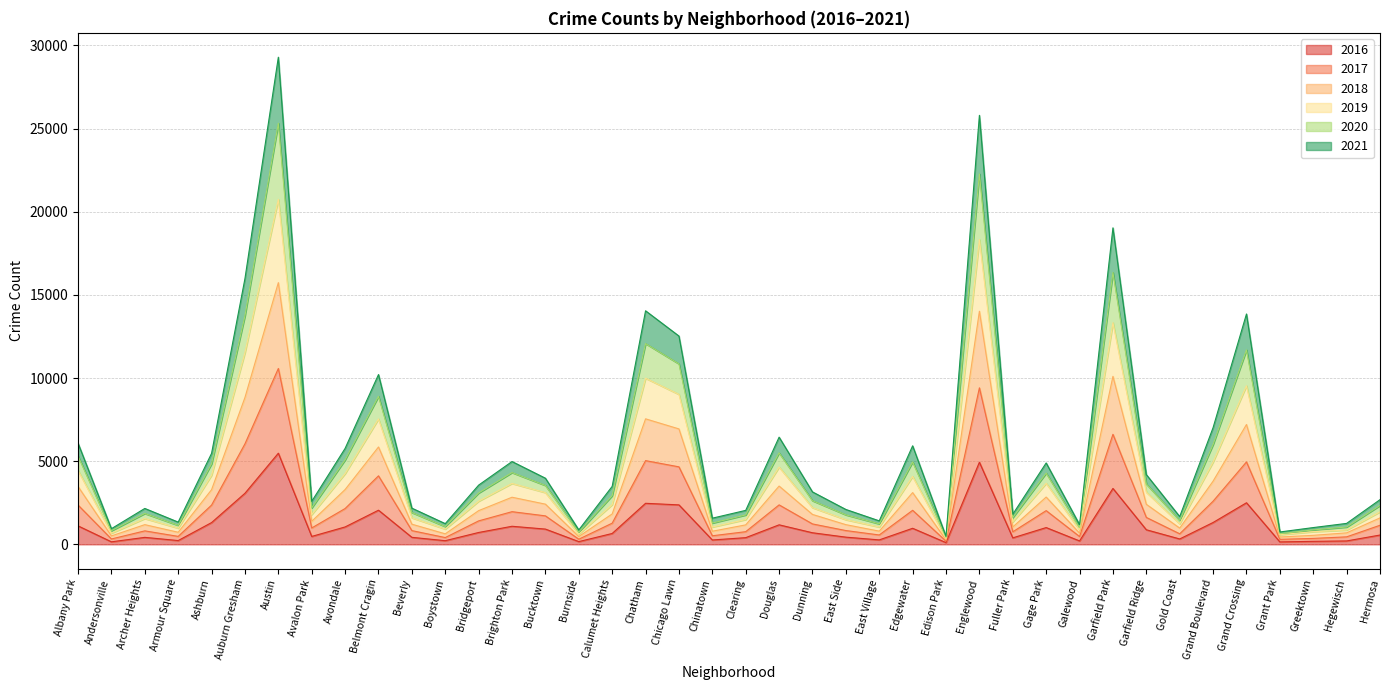

How many data points does each series have?

40